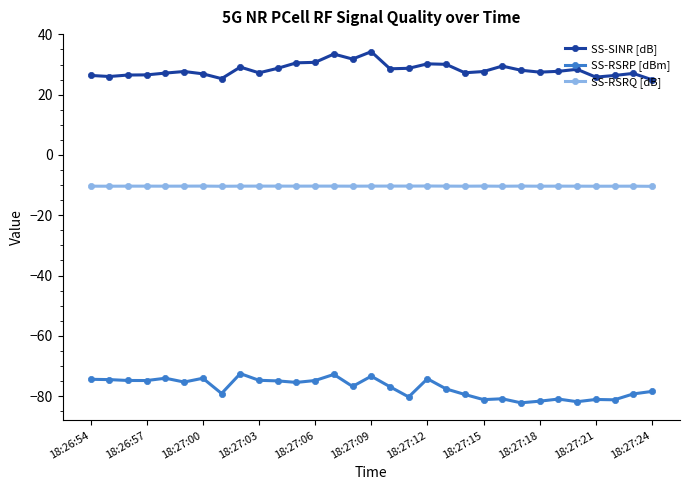

What is the highest value of the SS-SINR [dB] series?

34.3